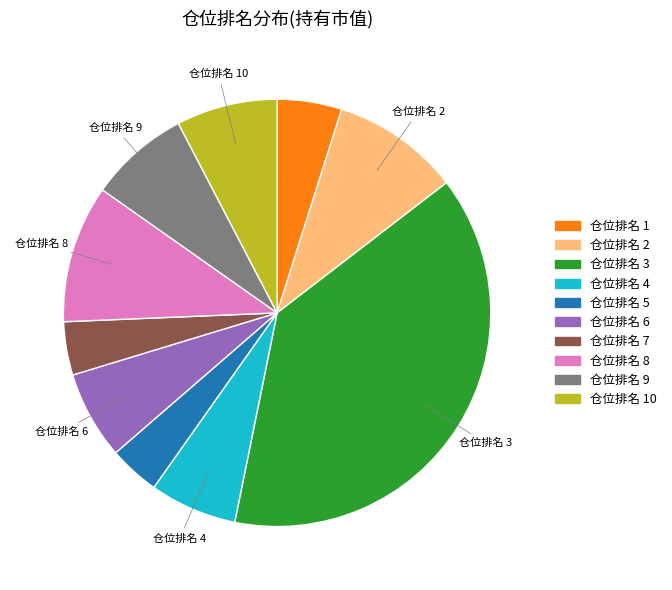

Does any single category account for the majority?

No